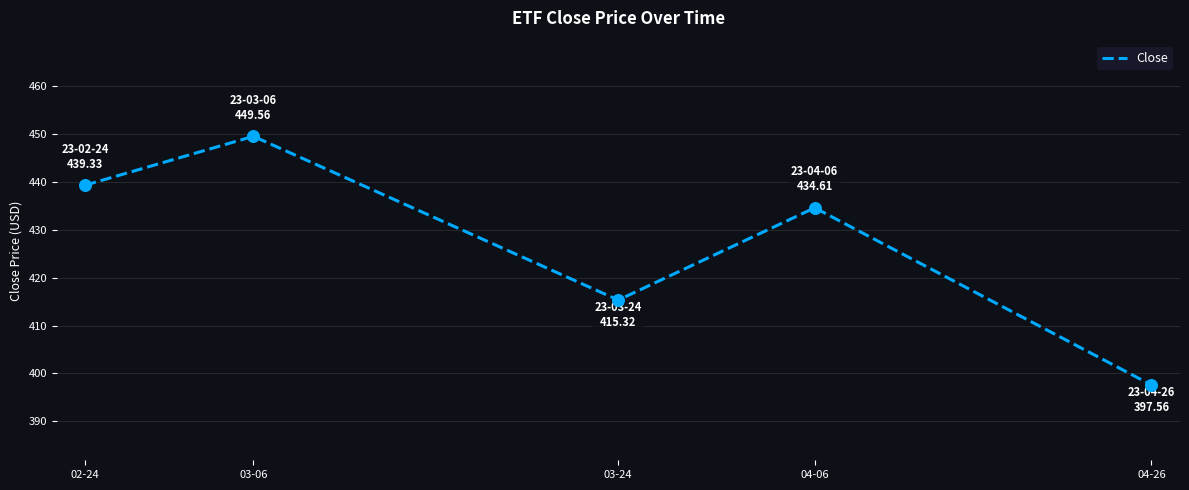

Which has a higher value, 02-24 or 03-06?

03-06